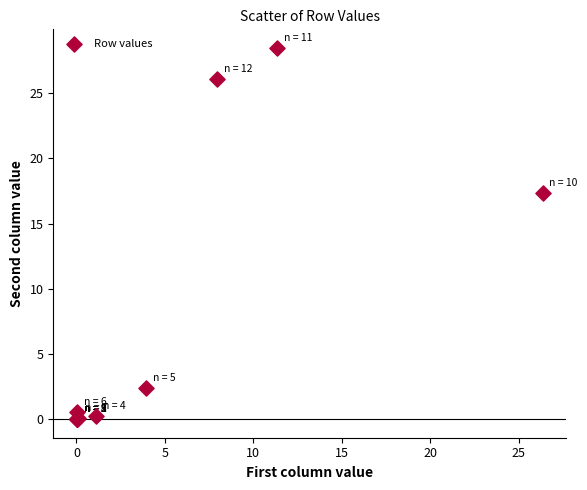

What Y value in the scatter plot is closest to 14?

17.4